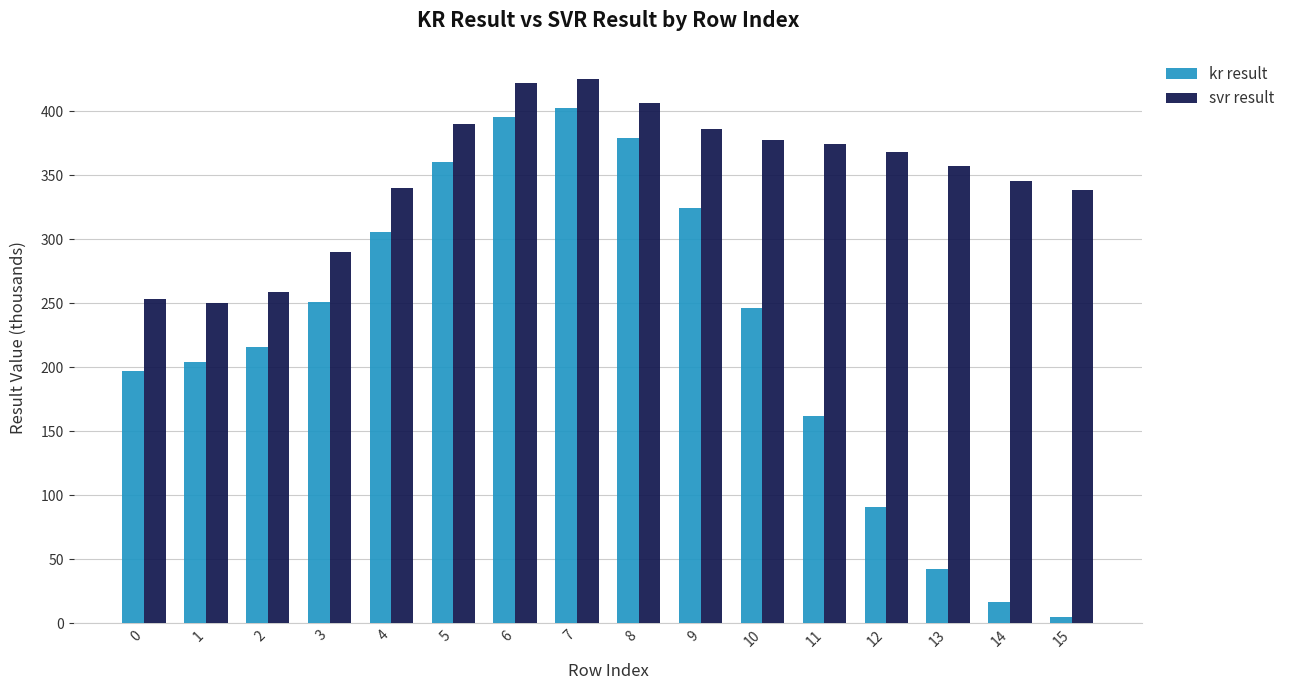

The kr result series shows 124.2 at 10. True or false?

False